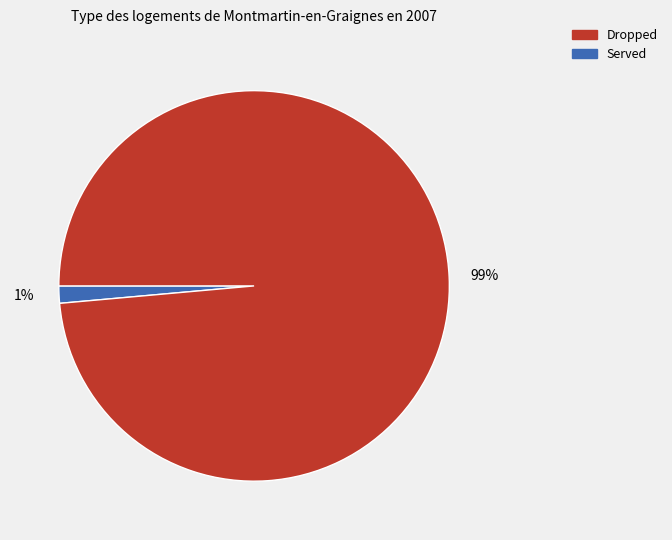

How many slices are in this pie chart?

2